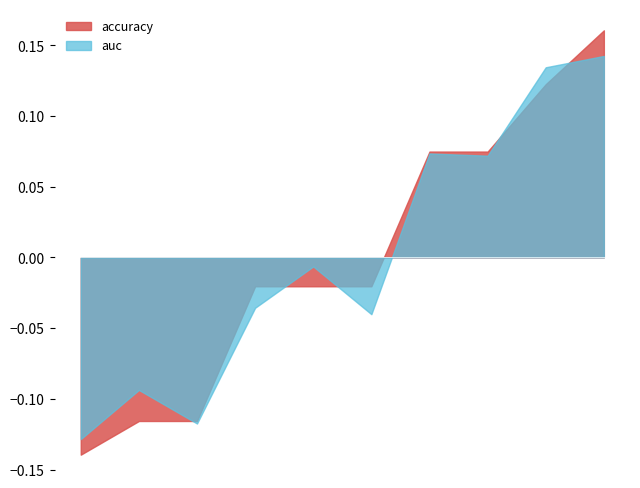

List the series in order of their peak value, highest first.

accuracy, auc